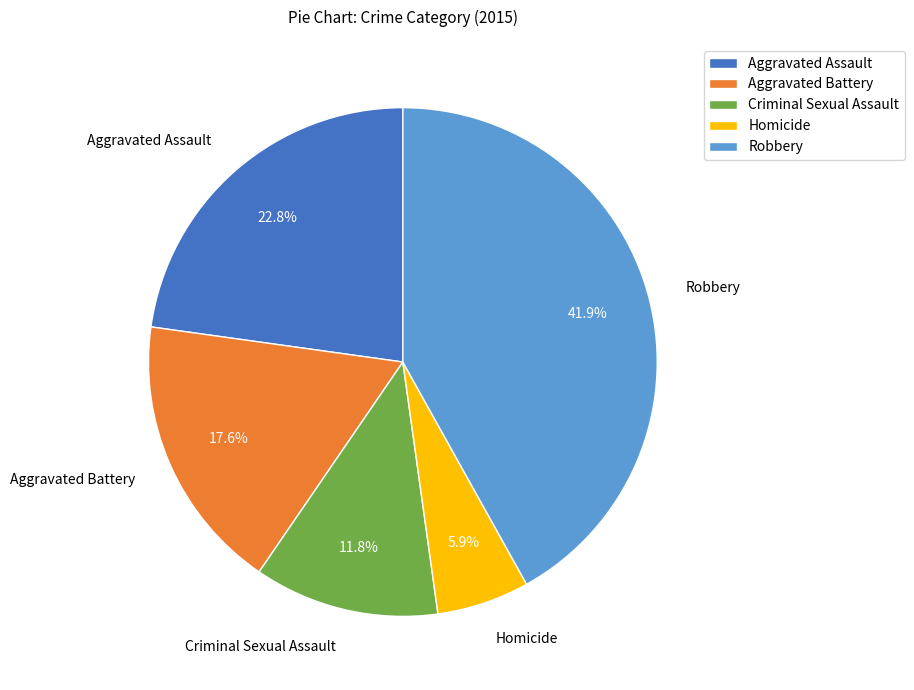

To the nearest percent, what portion does Aggravated Assault represent?

23%